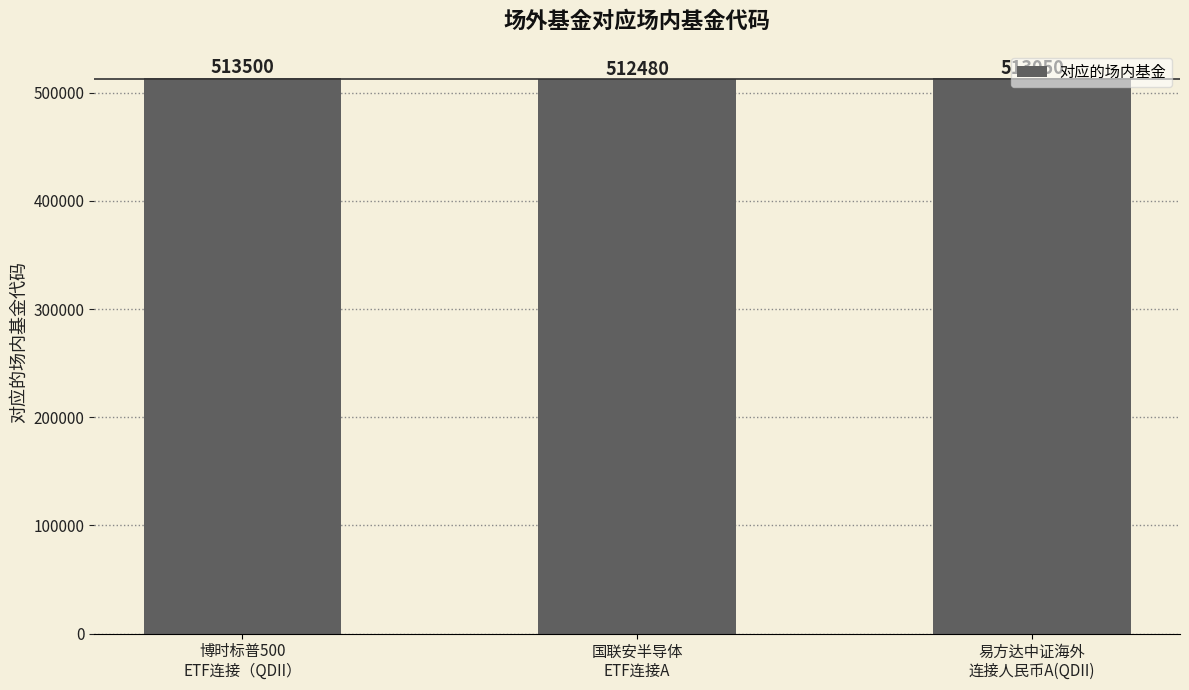

Rank the categories by value from highest to lowest.

博时标普500
ETF连接（QDII）, 易方达中证海外
连接人民币A(QDII), 国联安半导体
ETF连接A